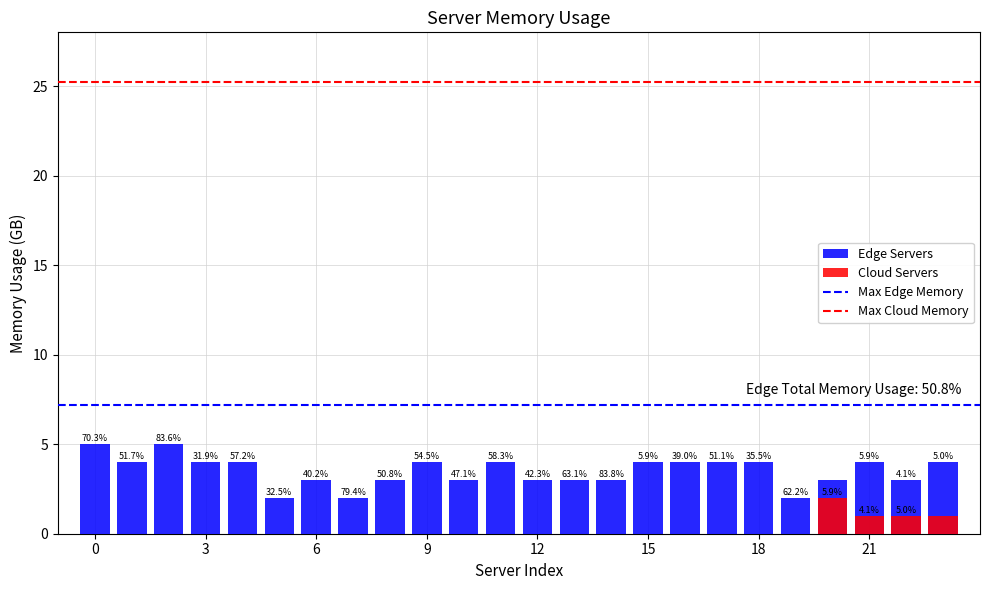

List the series in order of their overall mean, lowest first.

Cloud Servers, Edge Servers